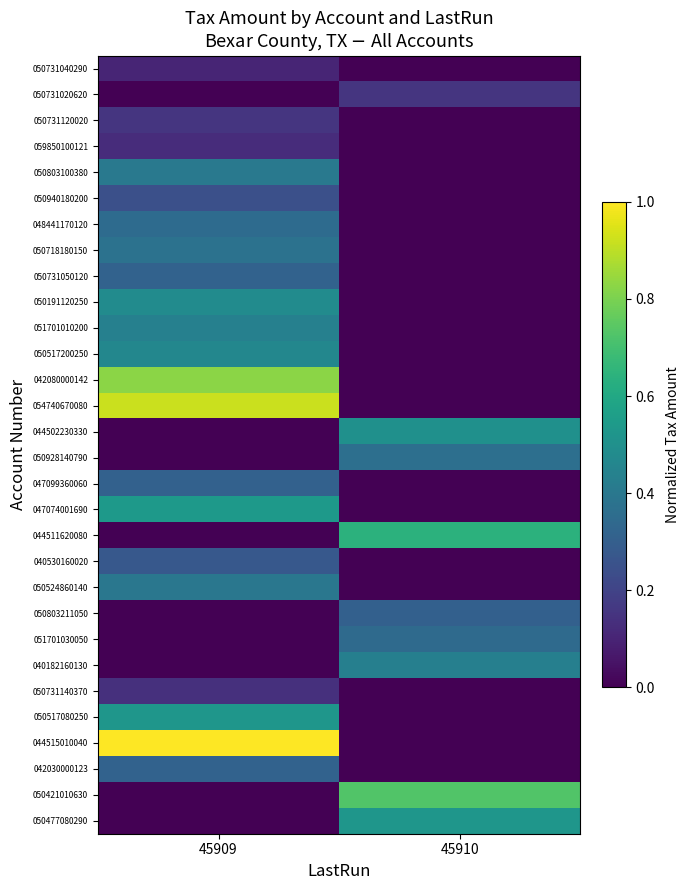

List the series in order of their peak value, lowest first.

050731040290, 059850100121, 050731140370, 050731020620, 050731120020, 050940180200, 040530160020, 050803211050, 047099360060, 050731050120, 042030000123, 051701030050, 048441170120, 050928140790, 050718180150, 050524860140, 050803100380, 040182160130, 051701010200, 050517200250, 050191120250, 044502230330, 050477080290, 050517080250, 047074001690, 044511620080, 050421010630, 042080000142, 054740670080, 044515010040